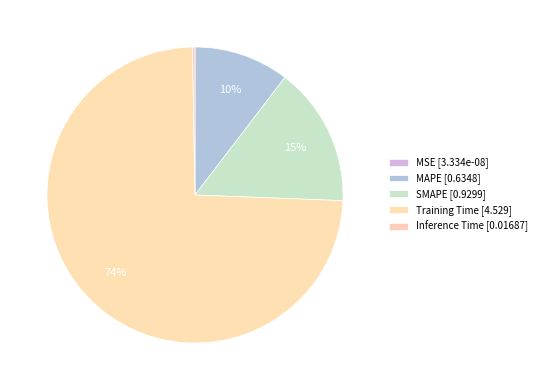

Is there any slice that represents more than half of the pie?

Yes